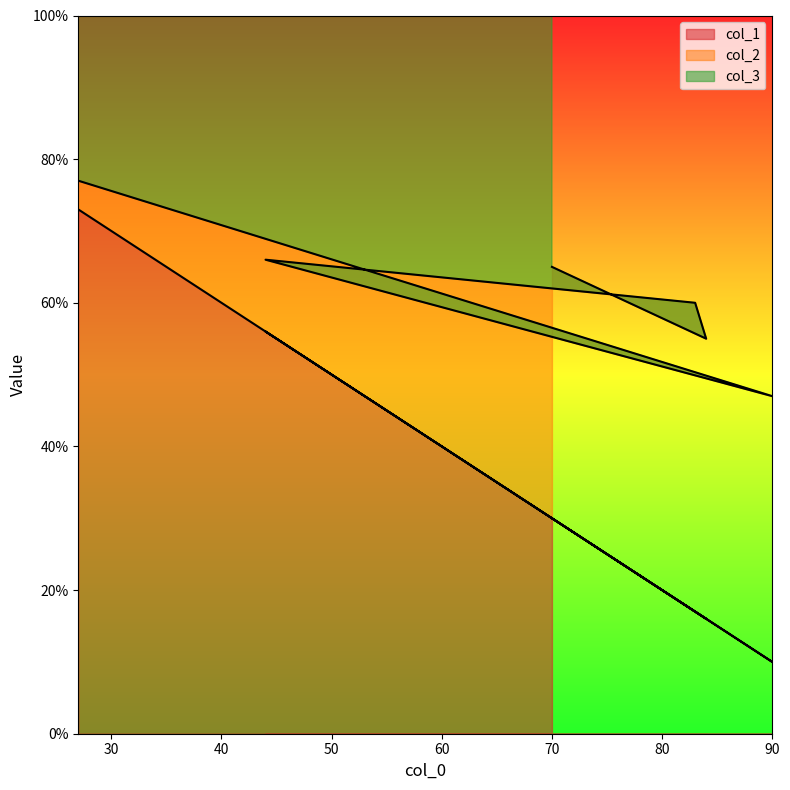

What is the minimum value for col_2?

4